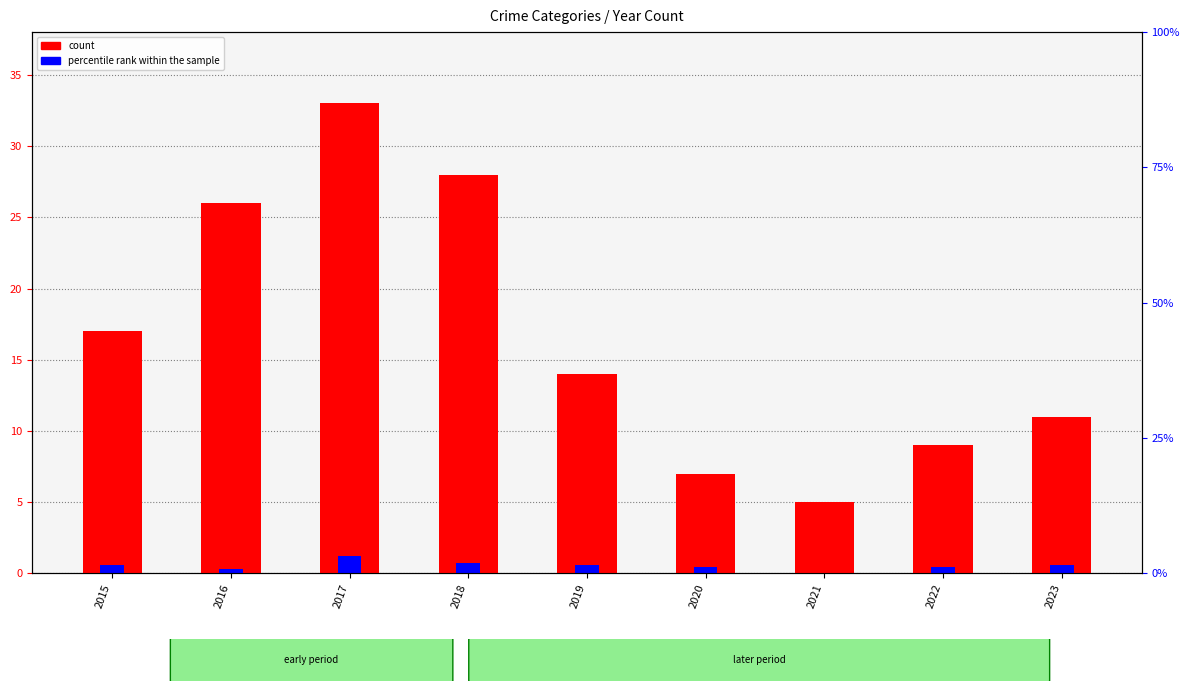

Which series has the largest total across all categories?

count